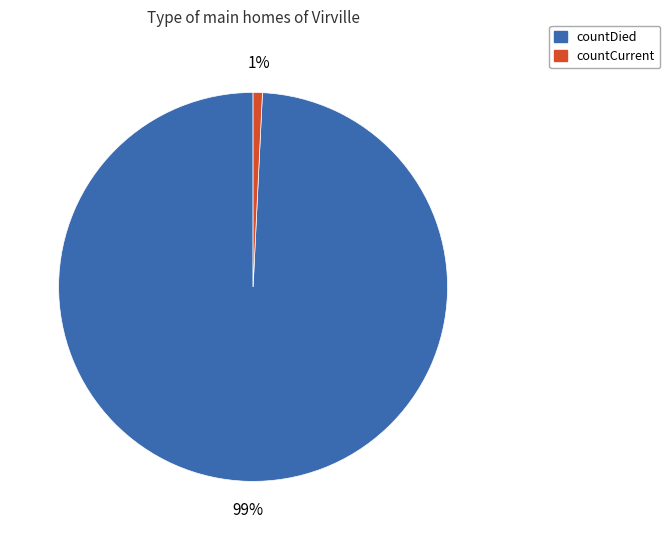

Count the number of slices in the pie.

2